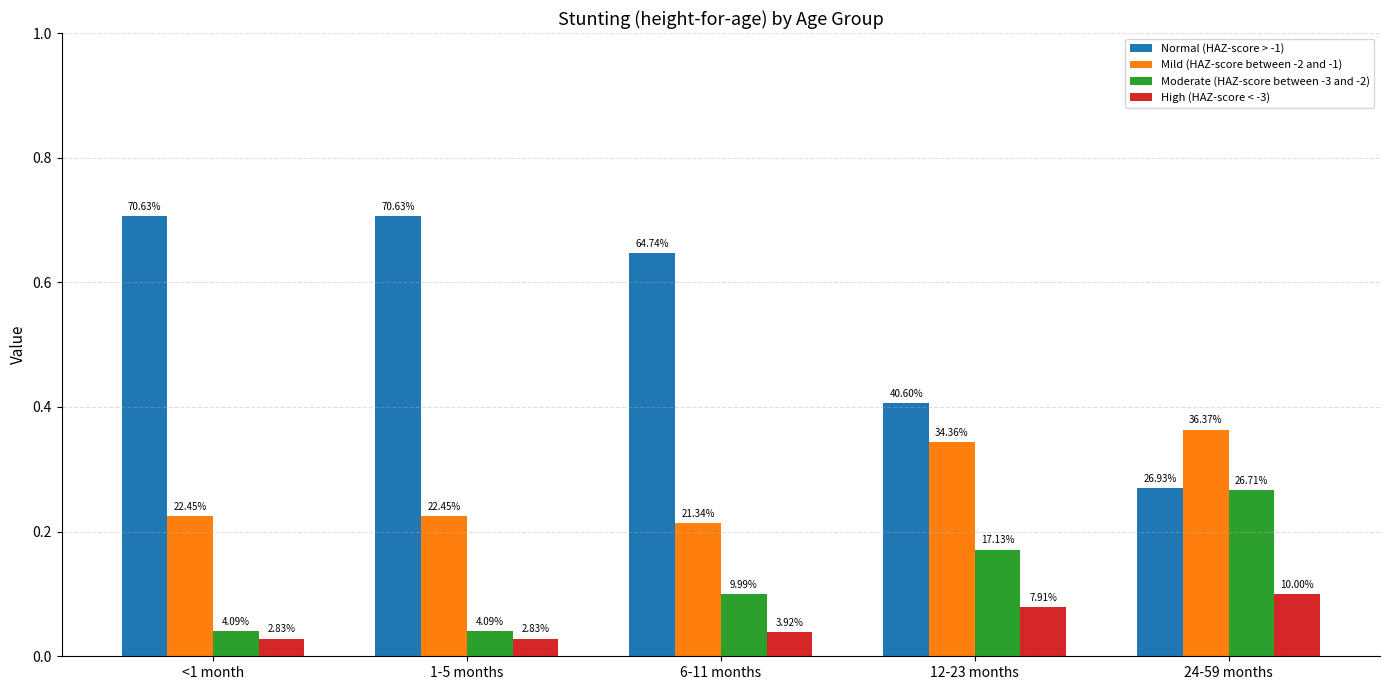

Which series has the widest spread of values?

Normal (HAZ-score > -1)